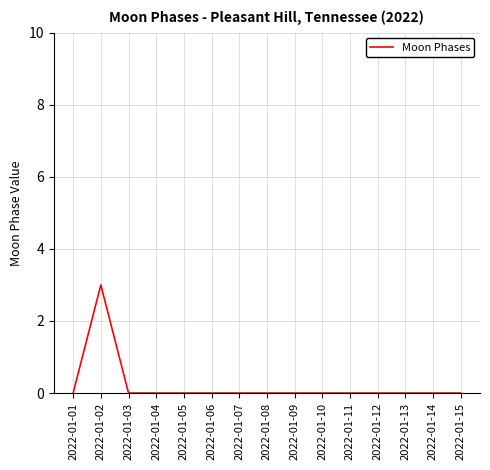

Does the chart have visible grid lines?

Yes